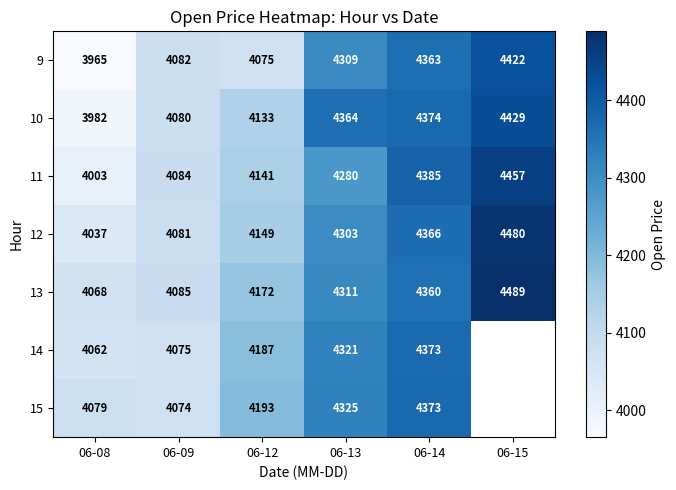

What is the difference between the second highest and second lowest values in the 13 series?

275